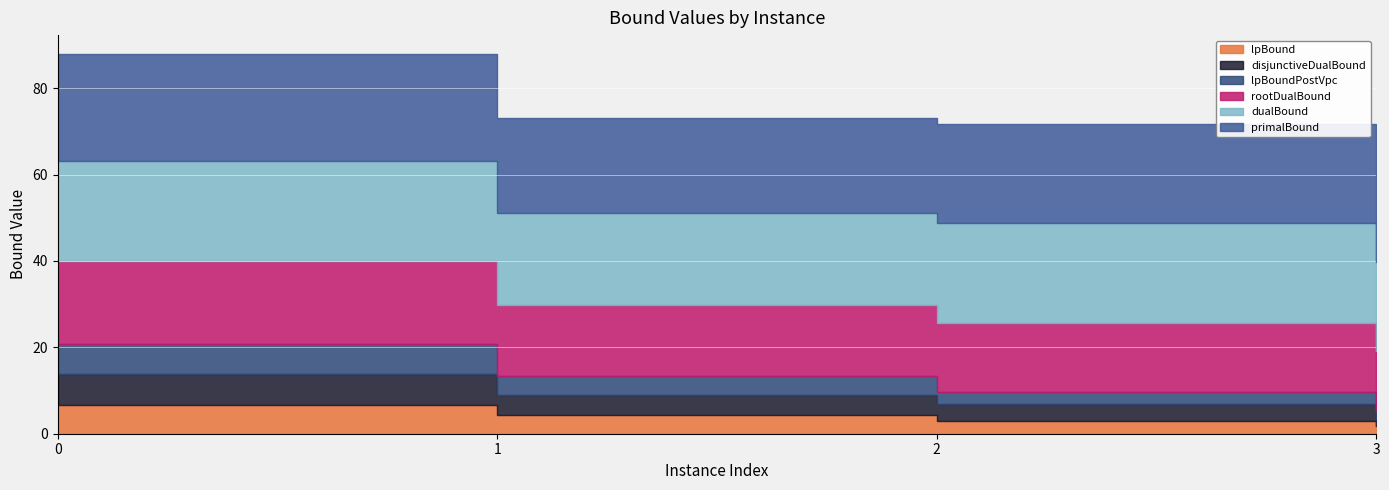

True or false: lpBound and lpBoundPostVpc cross at least once.

False